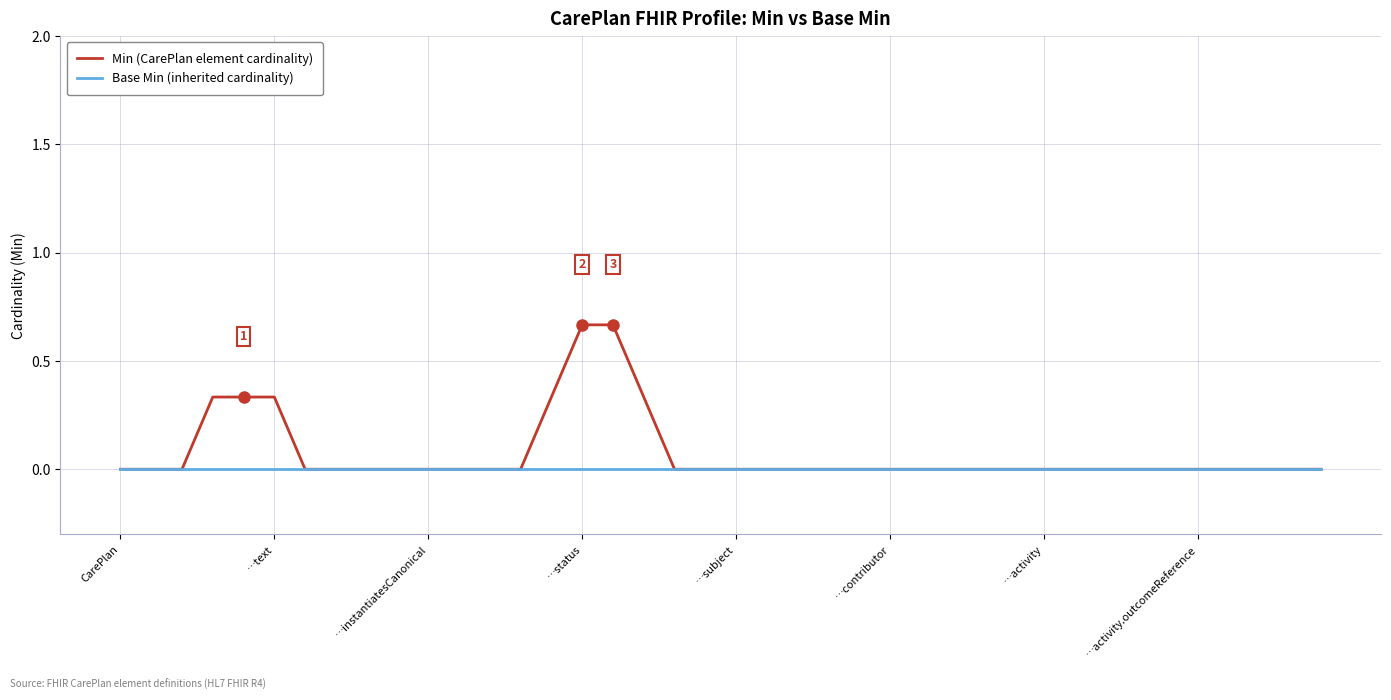

What are all the series names shown in the legend?

Min (CarePlan element cardinality), Base Min (inherited cardinality)